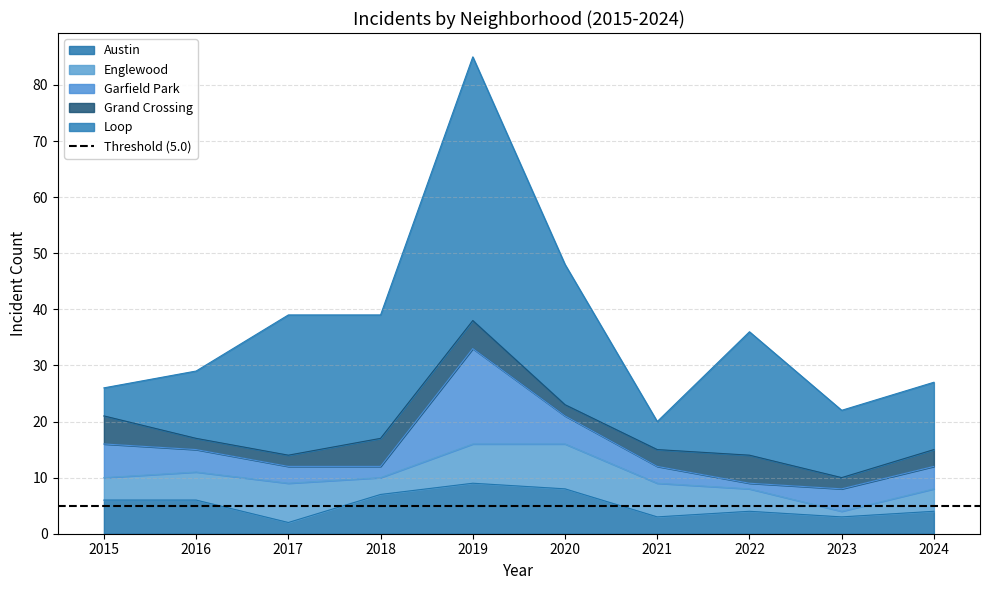

Reading left to right, list all the values displayed in this chart.

Austin: 2015=6	2016=6	2017=2	2018=7	2019=9	2020=8	2021=3	2022=4	2023=3	2024=4
Englewood: 2015=4	2016=5	2017=7	2018=3	2019=7	2020=8	2021=6	2022=4	2023=1	2024=4
Garfield Park: 2015=6	2016=4	2017=3	2018=2	2019=17	2020=5	2021=3	2022=1	2023=4	2024=4
Grand Crossing: 2015=5	2016=2	2017=2	2018=5	2019=5	2020=2	2021=3	2022=5	2023=2	2024=3
Loop: 2015=5	2016=12	2017=25	2018=22	2019=47	2020=25	2021=5	2022=22	2023=12	2024=12